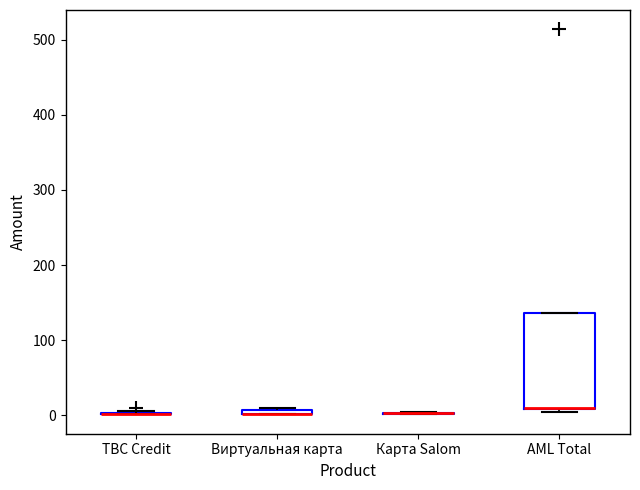

Which box is the tallest, from its lower edge to its upper edge?

AML Total